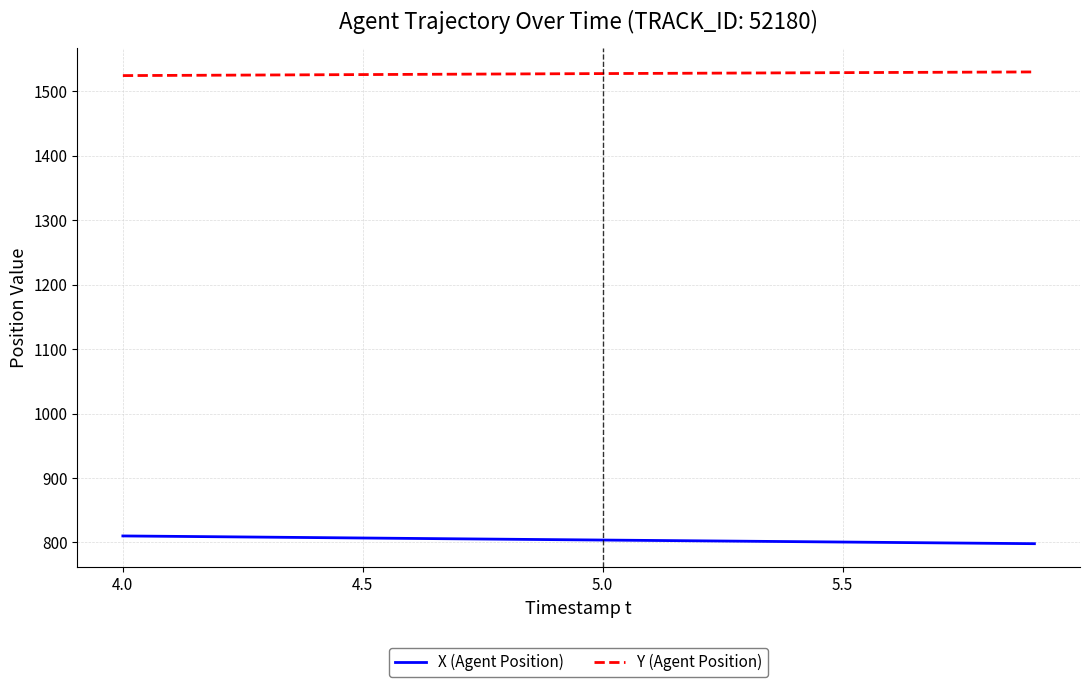

Which series has the largest total across all categories?

Y (Agent Position)